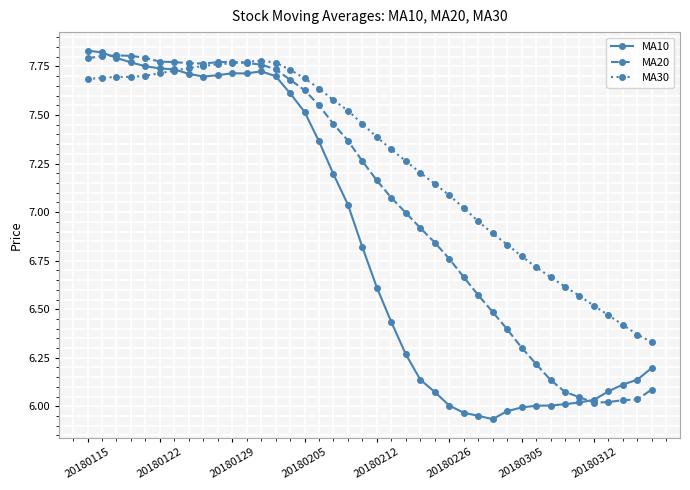

True or false: MA10 and MA20 cross at least once.

True